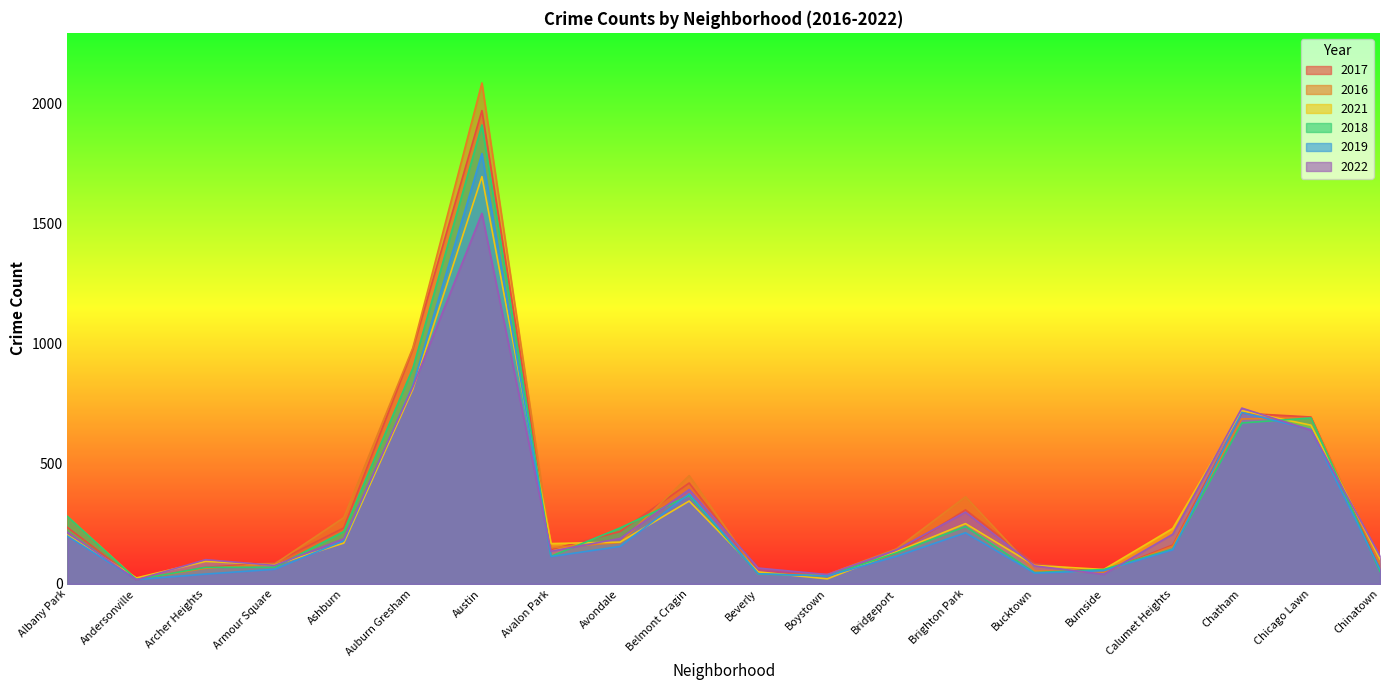

True or false: 2016 has a value of 185 at Ashburn.

False